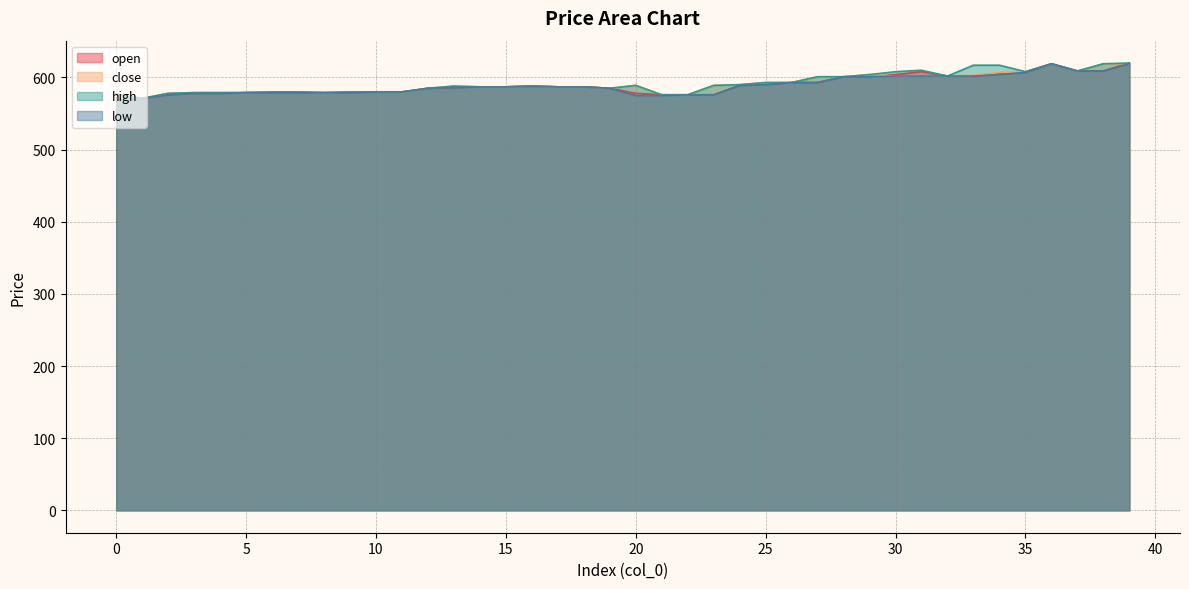

Where is the first local maximum for high?

13